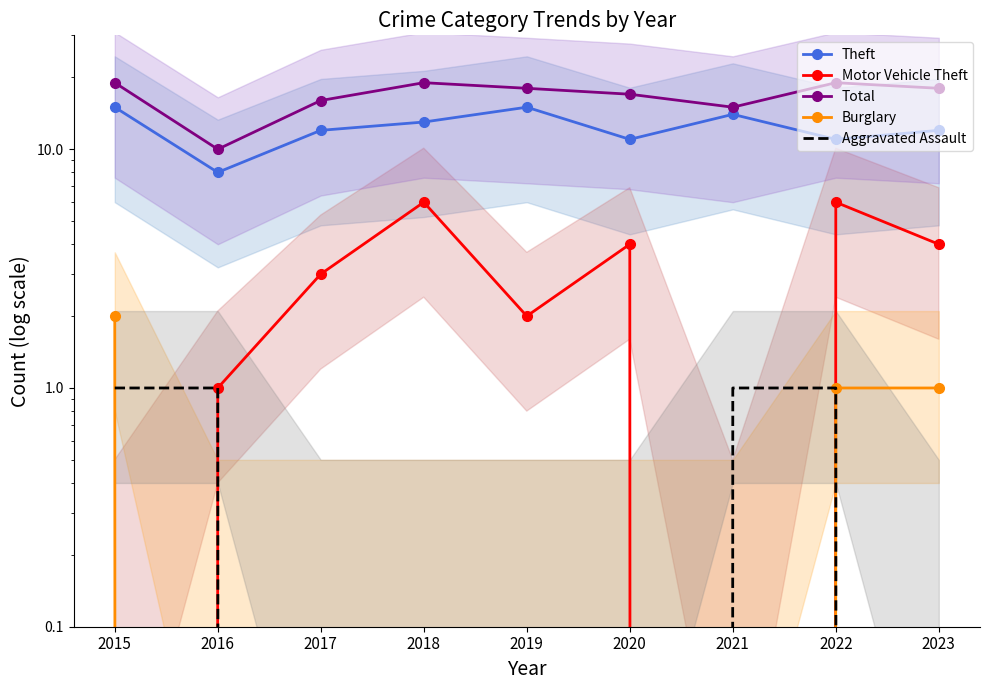

How many data points in Theft are above 12?

4